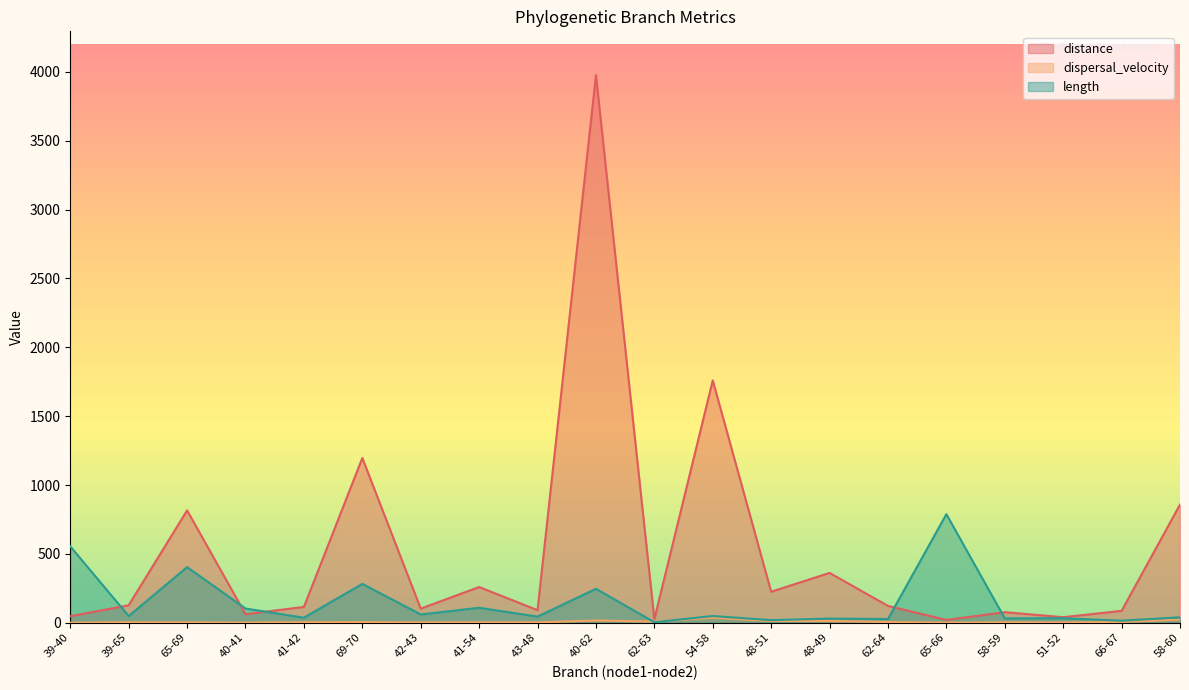

Rank the series by their average value, from lowest to highest.

dispersal_velocity, length, distance